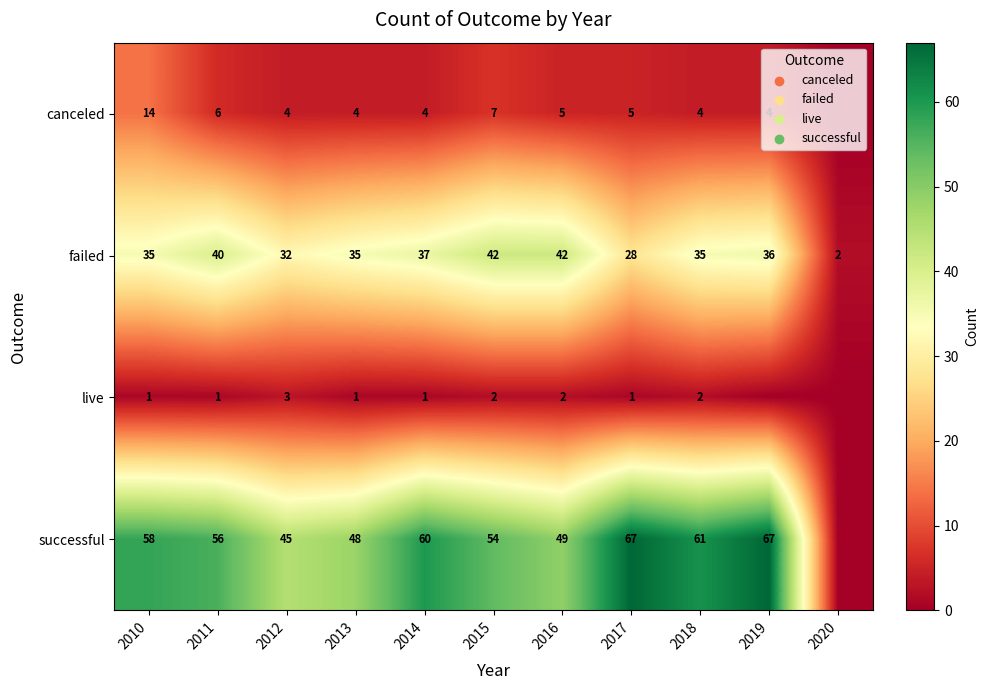

What is the average value of the failed series?

33